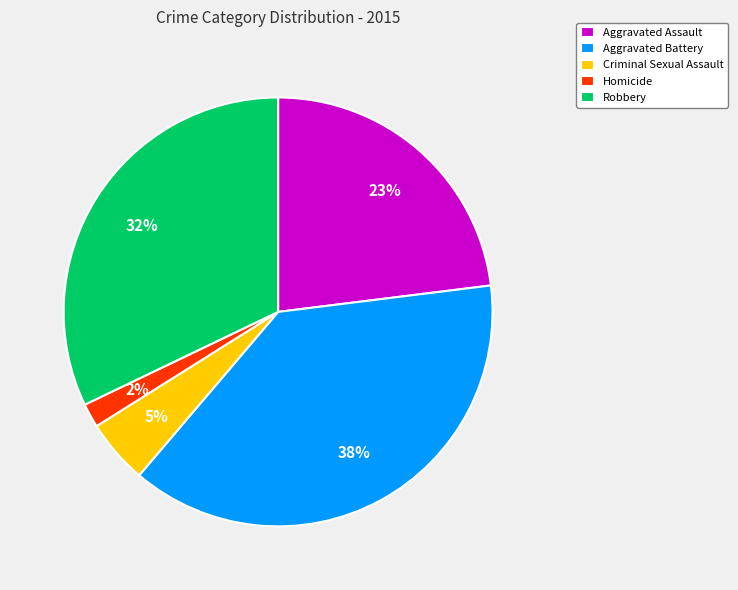

Which has a higher value, Criminal Sexual Assault or Homicide?

Criminal Sexual Assault